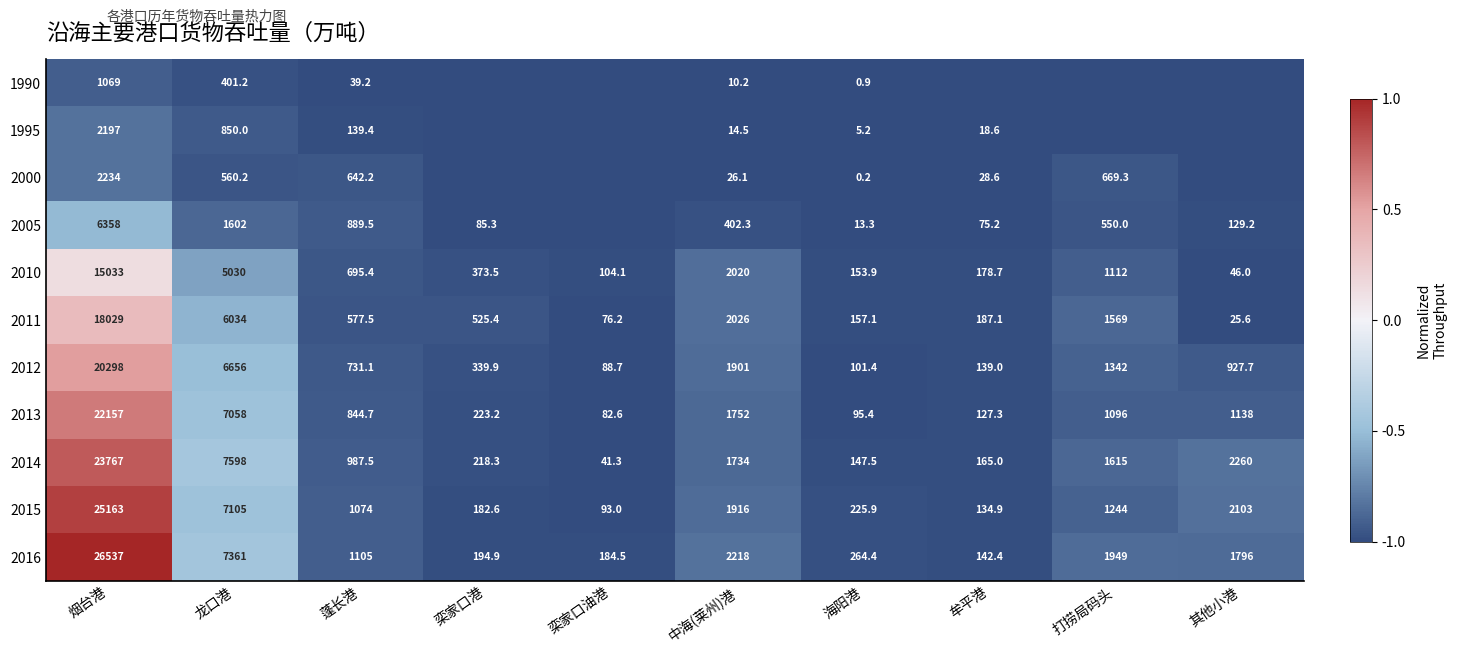

Between 龙口港 and 海阳港, which series saw the biggest shift?

2014